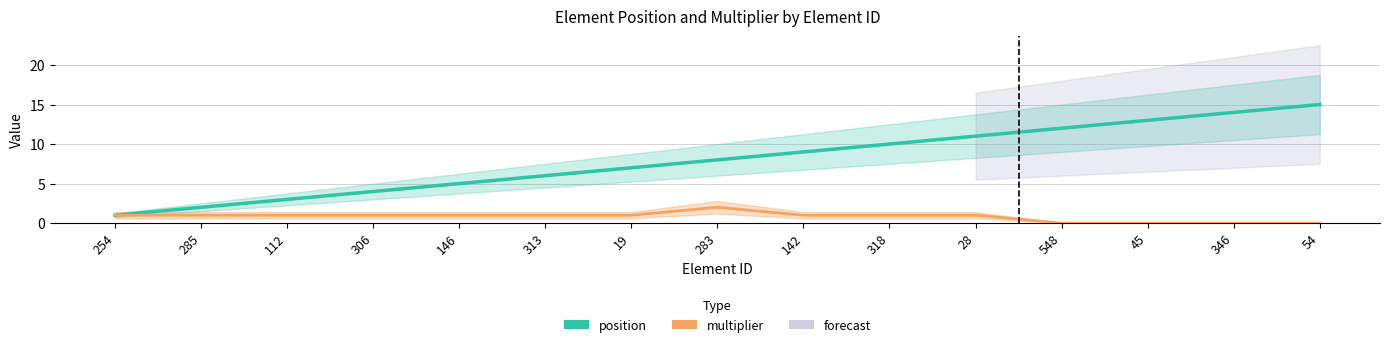

Reading left to right, extract all data points from this chart.

position: 1	2	3	4	5	6	7	8	9	10	11	12	13	14	15
multiplier: 1	1	1	1	1	1	1	2	1	1	1	0	0	0	0